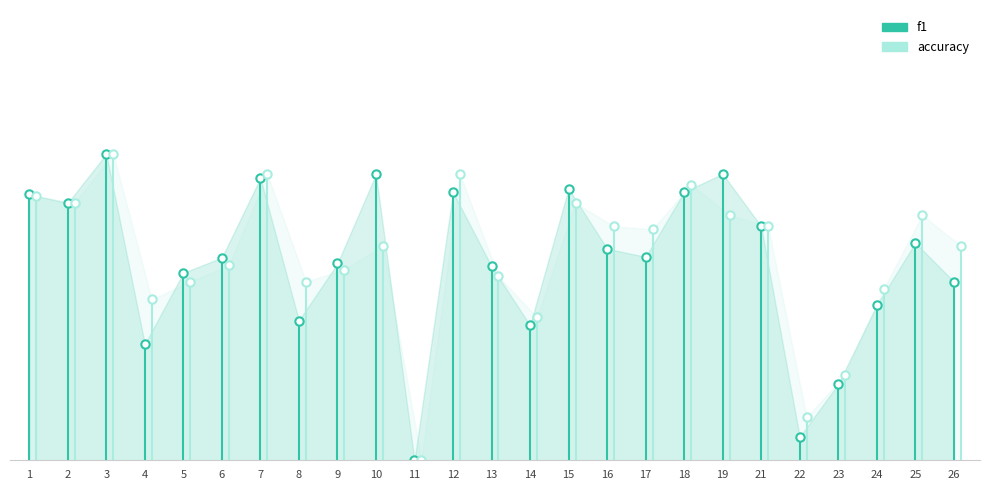

The value of f1 at 1 is 0.4. True or false?

False